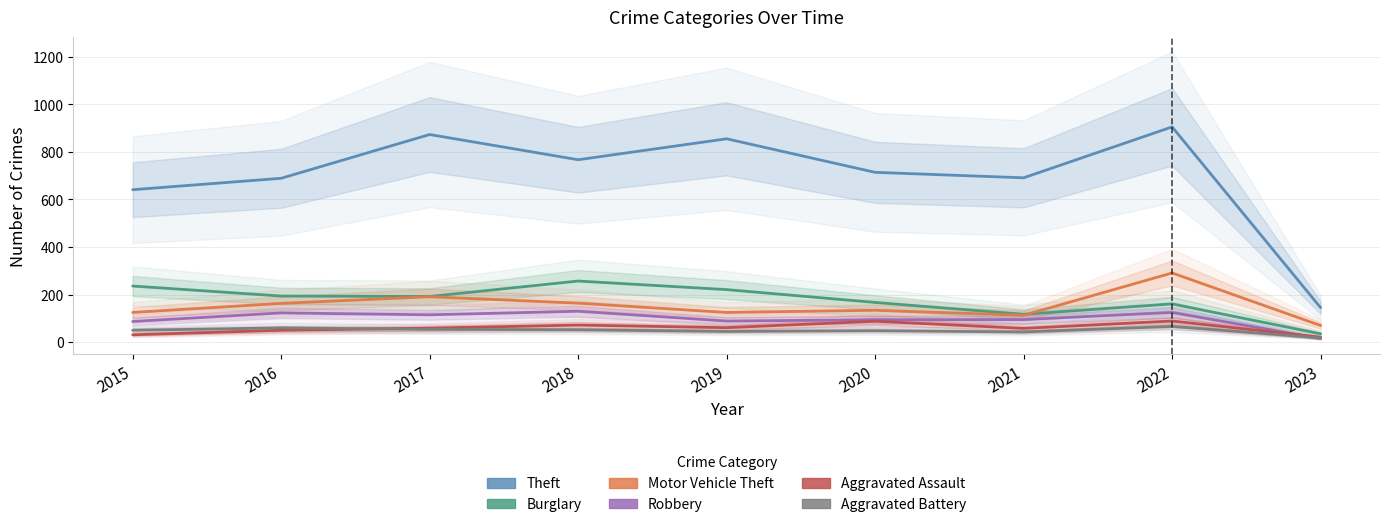

The Motor Vehicle Theft series shows 44 at 2015. True or false?

False